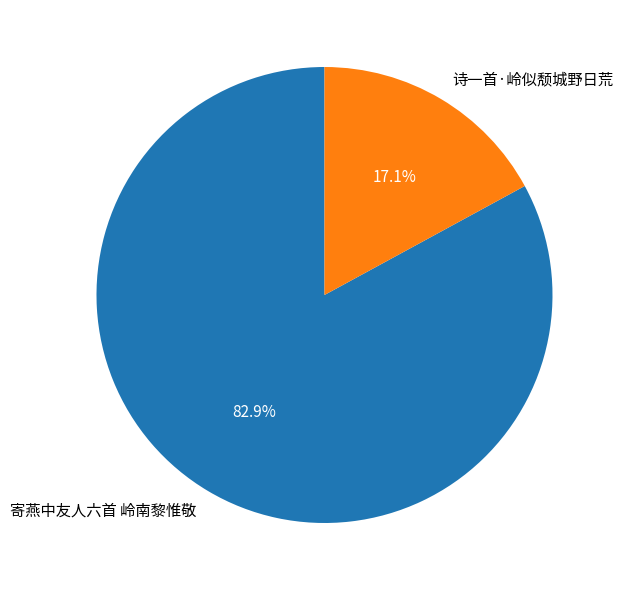

To the nearest percent, what is the average slice percentage?

50%